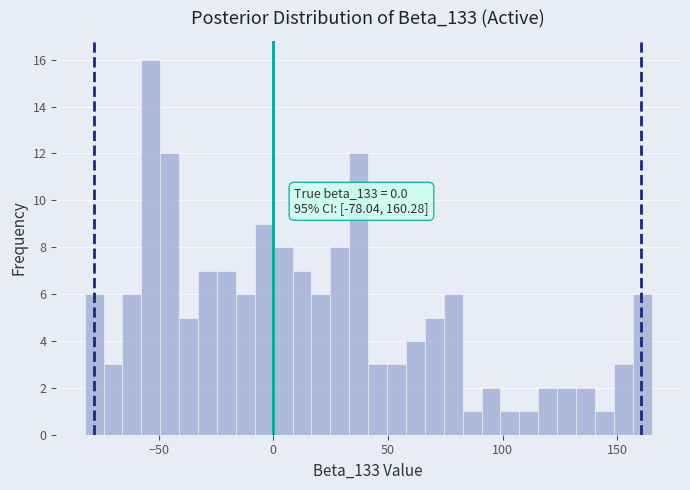

Read against the x-axis, roughly where is the centre of the tallest bar?

-55